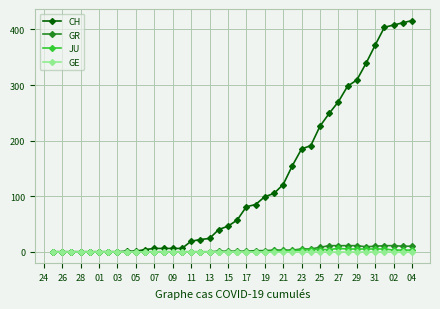

What is the highest value of the GR series?

11